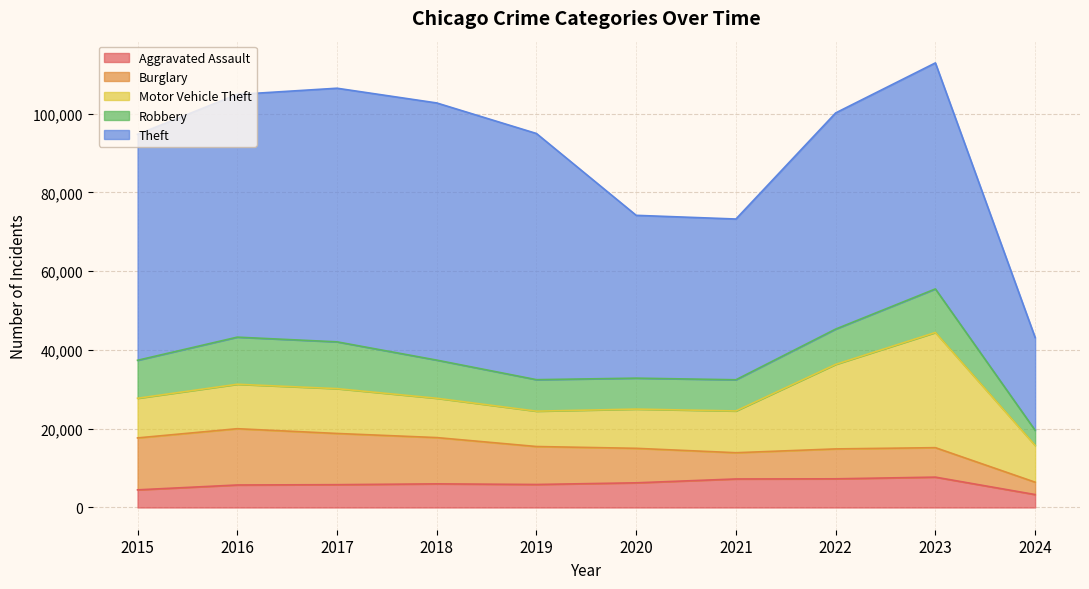

Which series changed the most between 2015 and 2016?

Theft